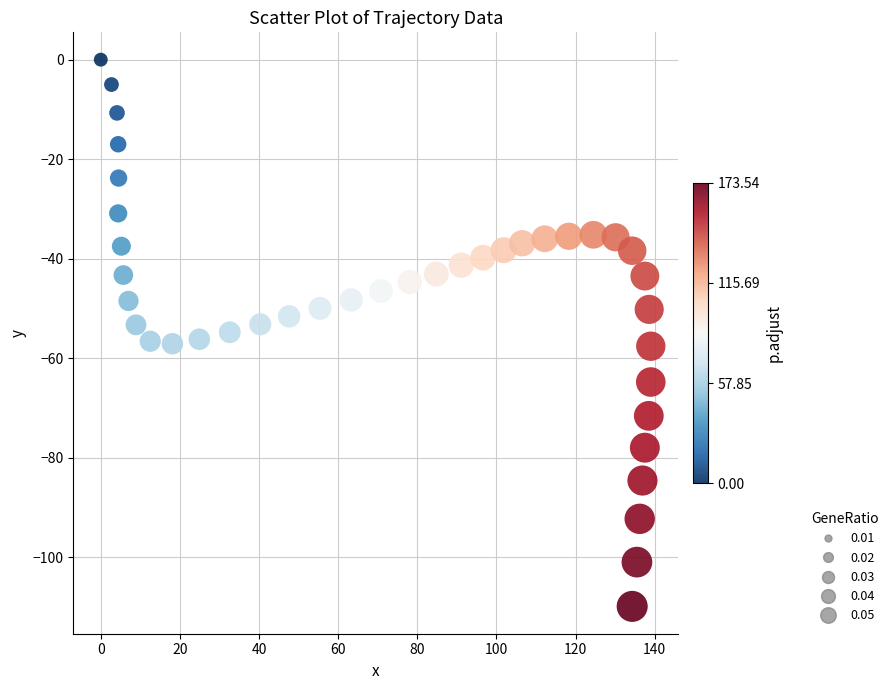

What is the range of Y values (max minus min)?

109.9